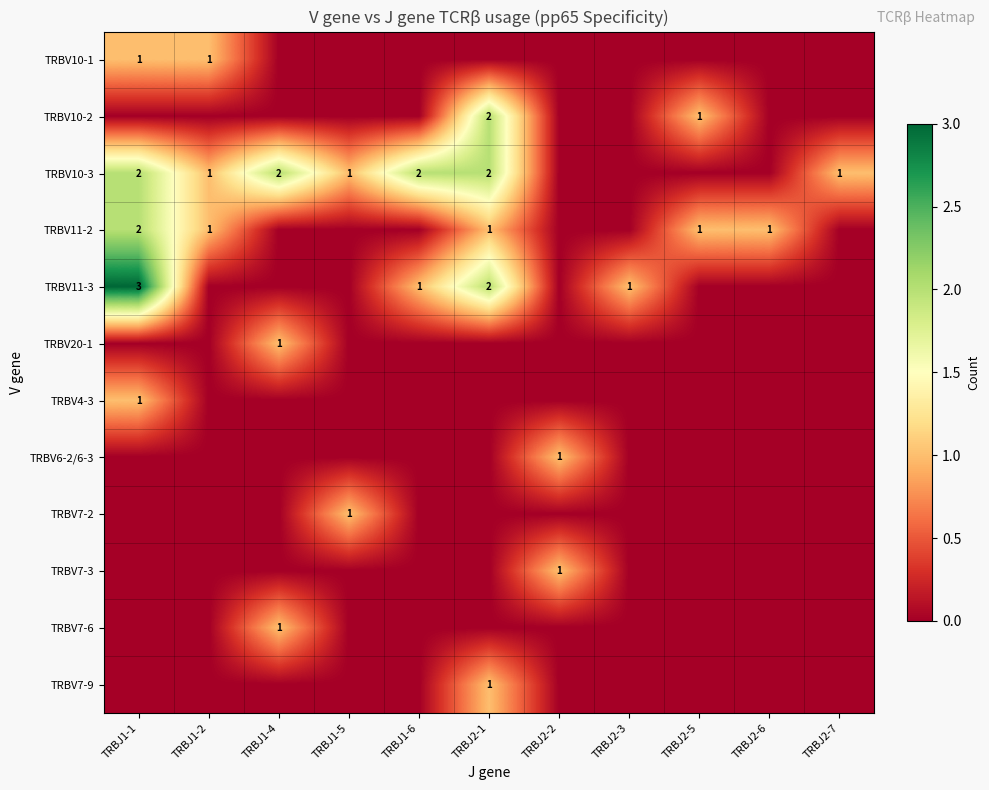

What is the spread (max minus min) of values at TRBJ2-7?

1